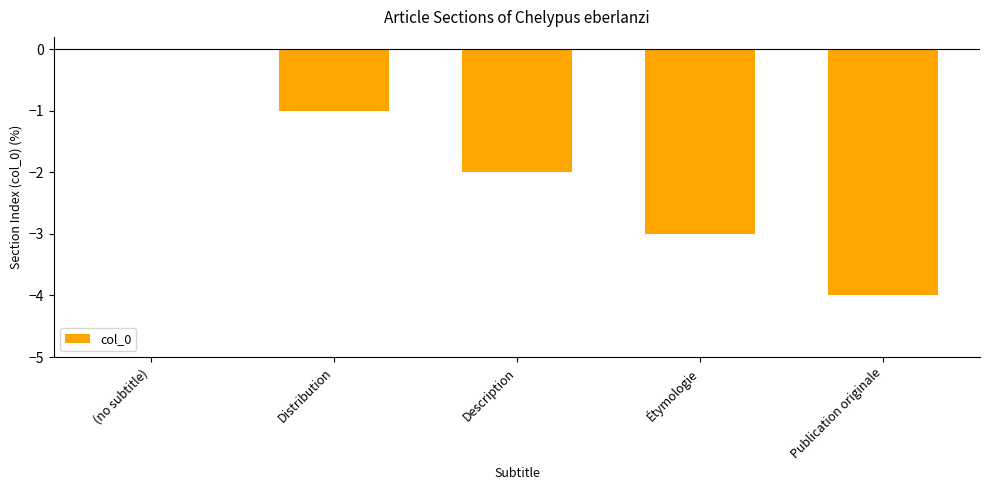

Which has a higher value, Étymologie or Publication originale?

Étymologie